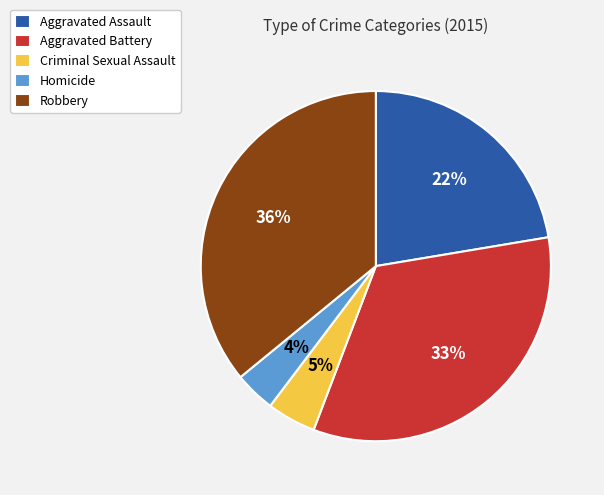

The Aggravated Assault slice represents 35% of the pie. True or false?

False